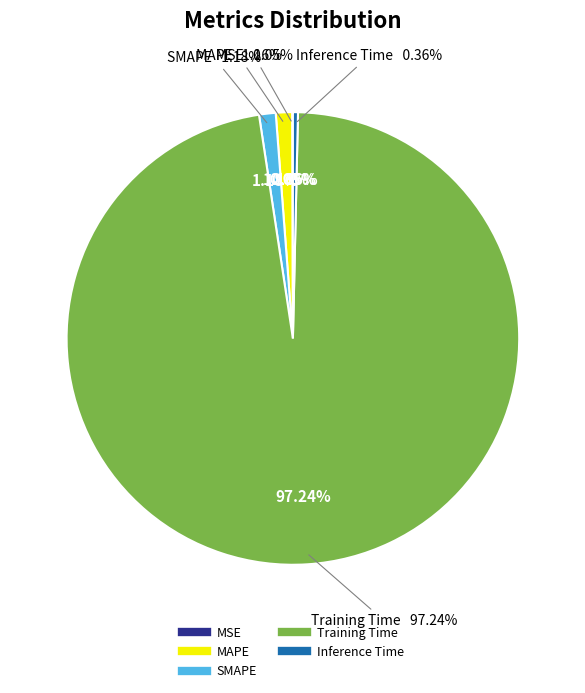

Count the number of slices in the pie.

5